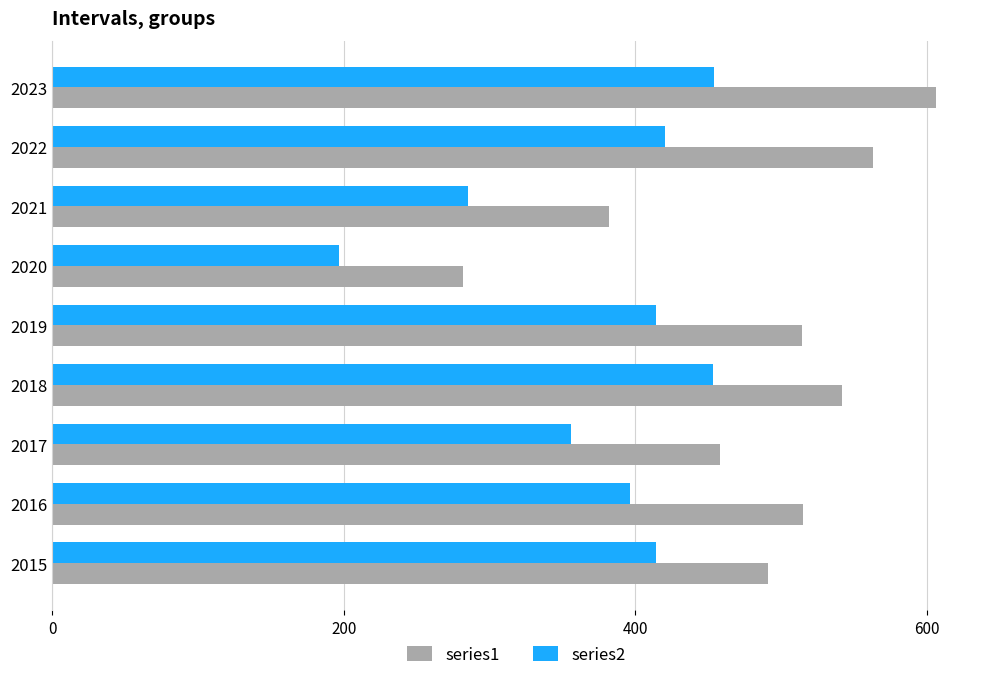

At which label does series1 reach its peak?

2023